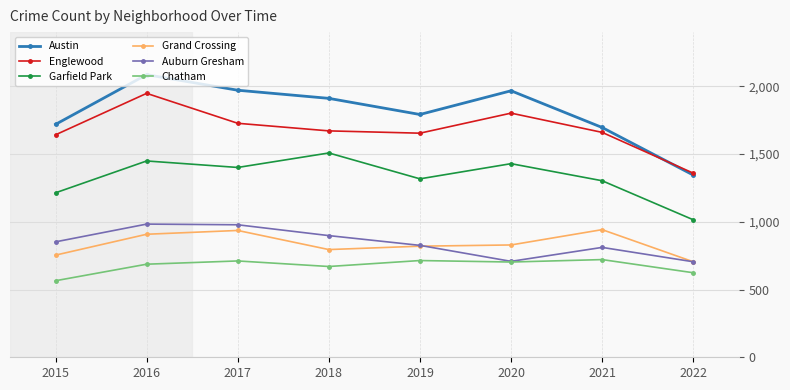

Which label corresponds to the smallest value in the chart?

2015